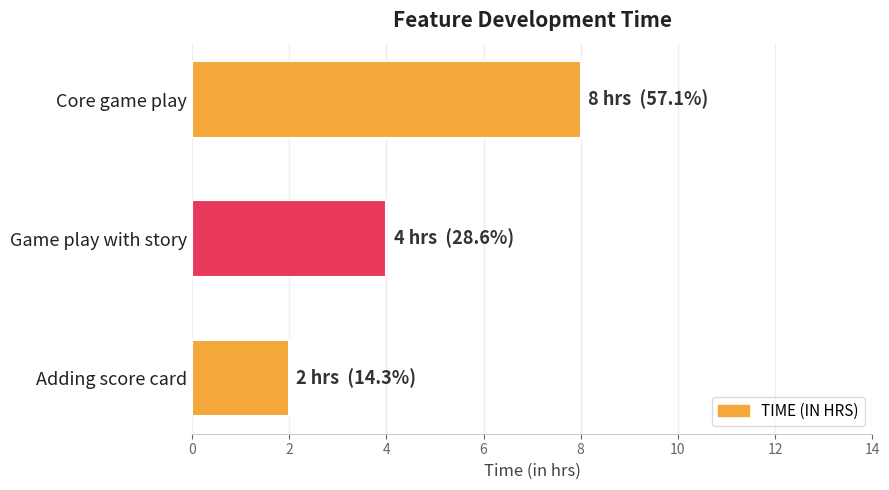

What is the label of the 1st bar from the bottom?

Adding score card